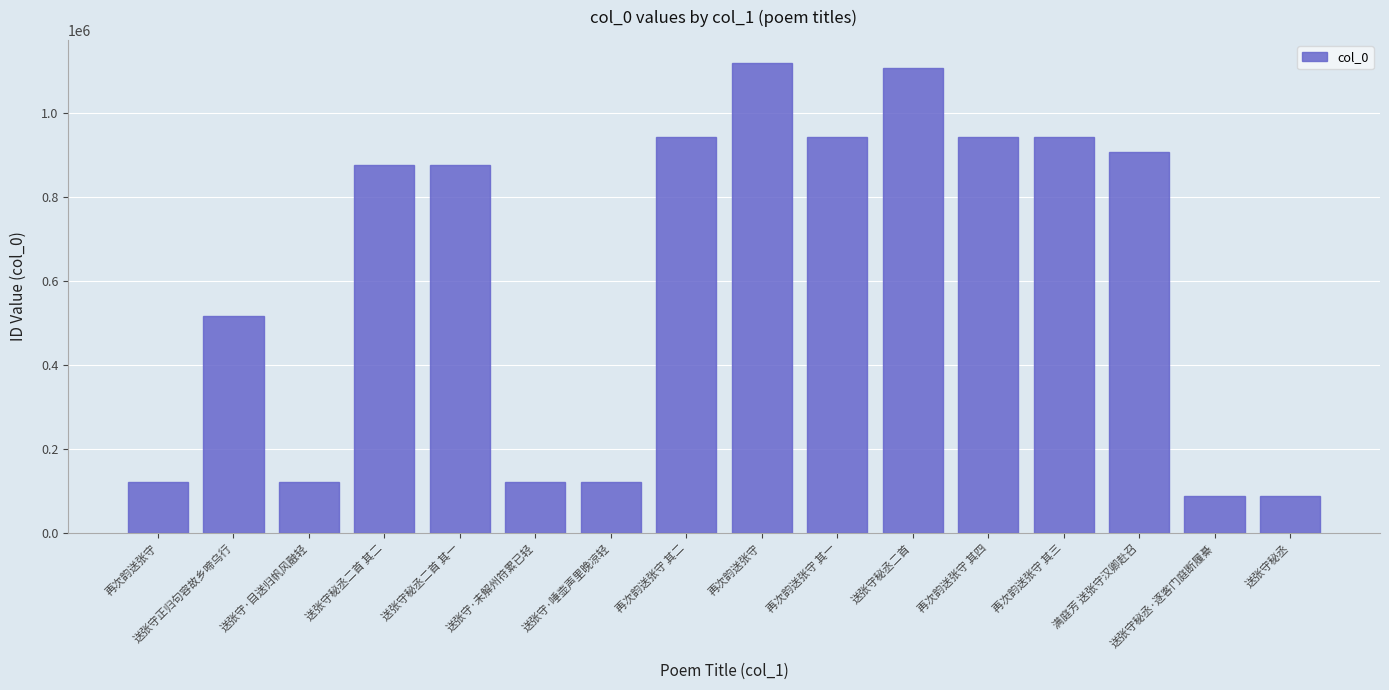

What is the label of the 7th bar from the left?

送张守·唾壶声里晚凉轻